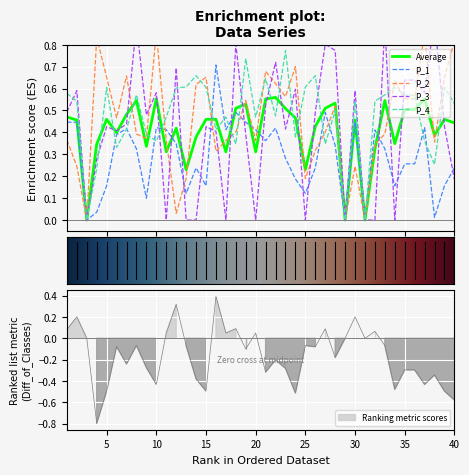

The Average series shows 0.5 at 7. True or false?

True